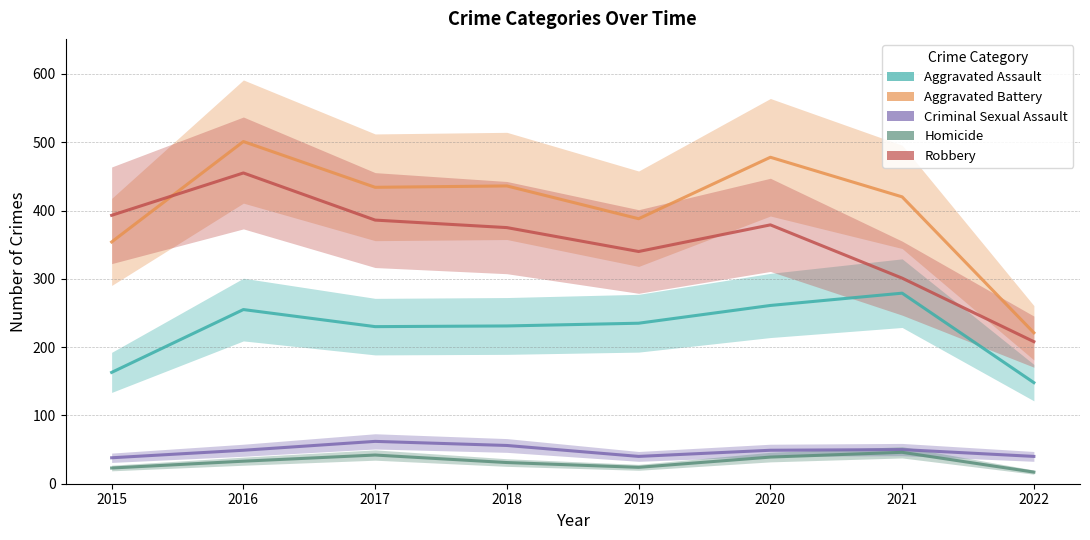

Reading left to right, list all the values displayed in this chart.

Aggravated Assault: 2015=163	2016=255	2017=230	2018=231	2019=235	2020=261	2021=279	2022=148
Aggravated Battery: 2015=354	2016=501	2017=434	2018=436	2019=388	2020=478	2021=420	2022=221
Criminal Sexual Assault: 2015=38	2016=49	2017=62	2018=56	2019=40	2020=49	2021=50	2022=40
Homicide: 2015=23	2016=33	2017=42	2018=31	2019=24	2020=39	2021=46	2022=17
Robbery: 2015=393	2016=455	2017=386	2018=375	2019=340	2020=379	2021=301	2022=208